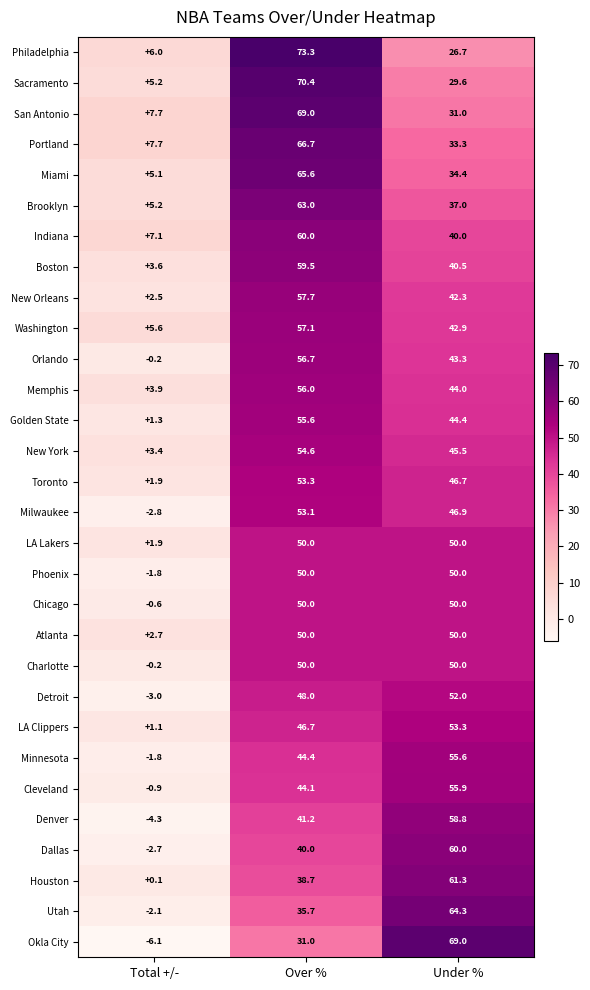

How many series are shown in this chart?

30